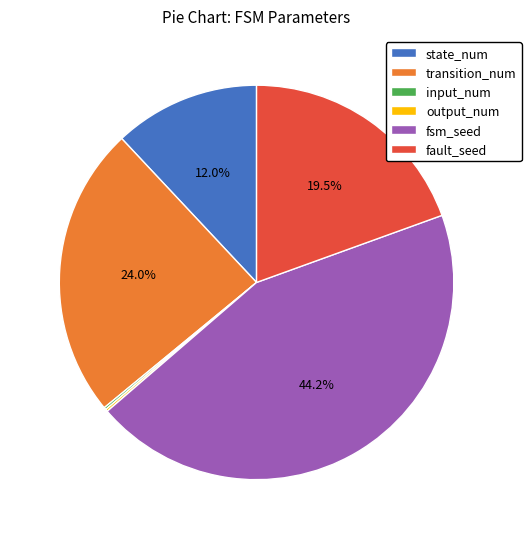

What is the ratio of the value at fault_seed to the value at transition_num?

0.8